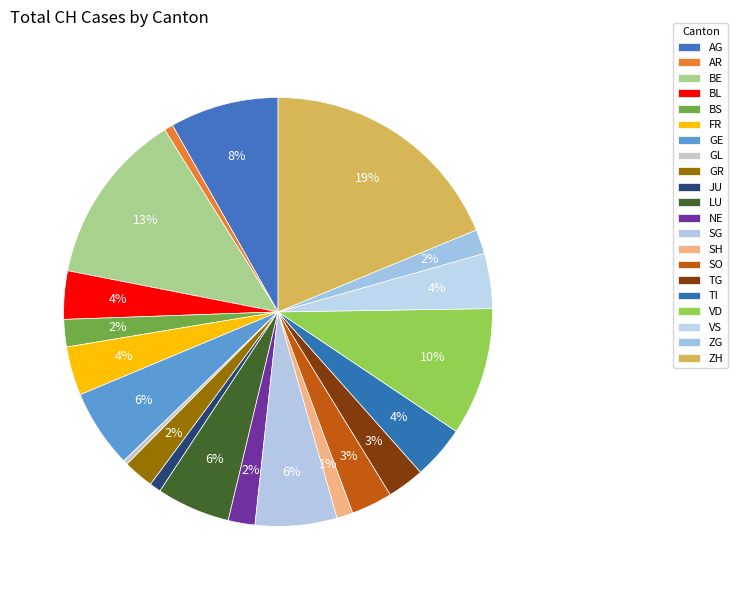

True or false: ZG accounts for 1% of the total.

False